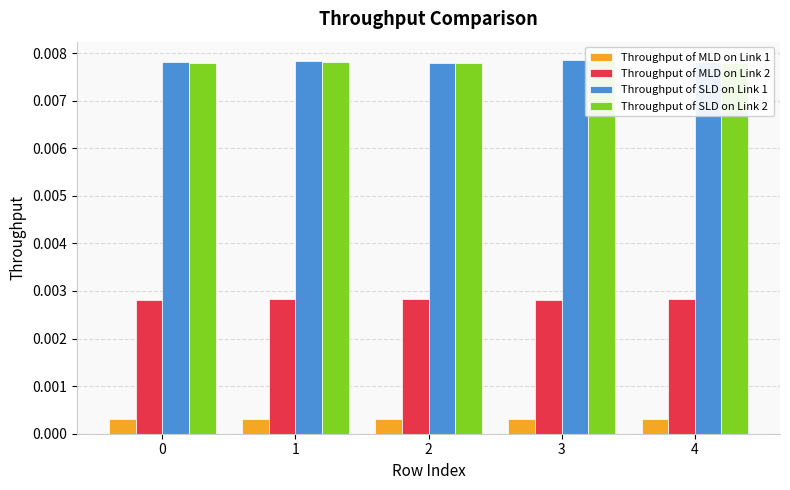

Count the number of data series in this chart.

4